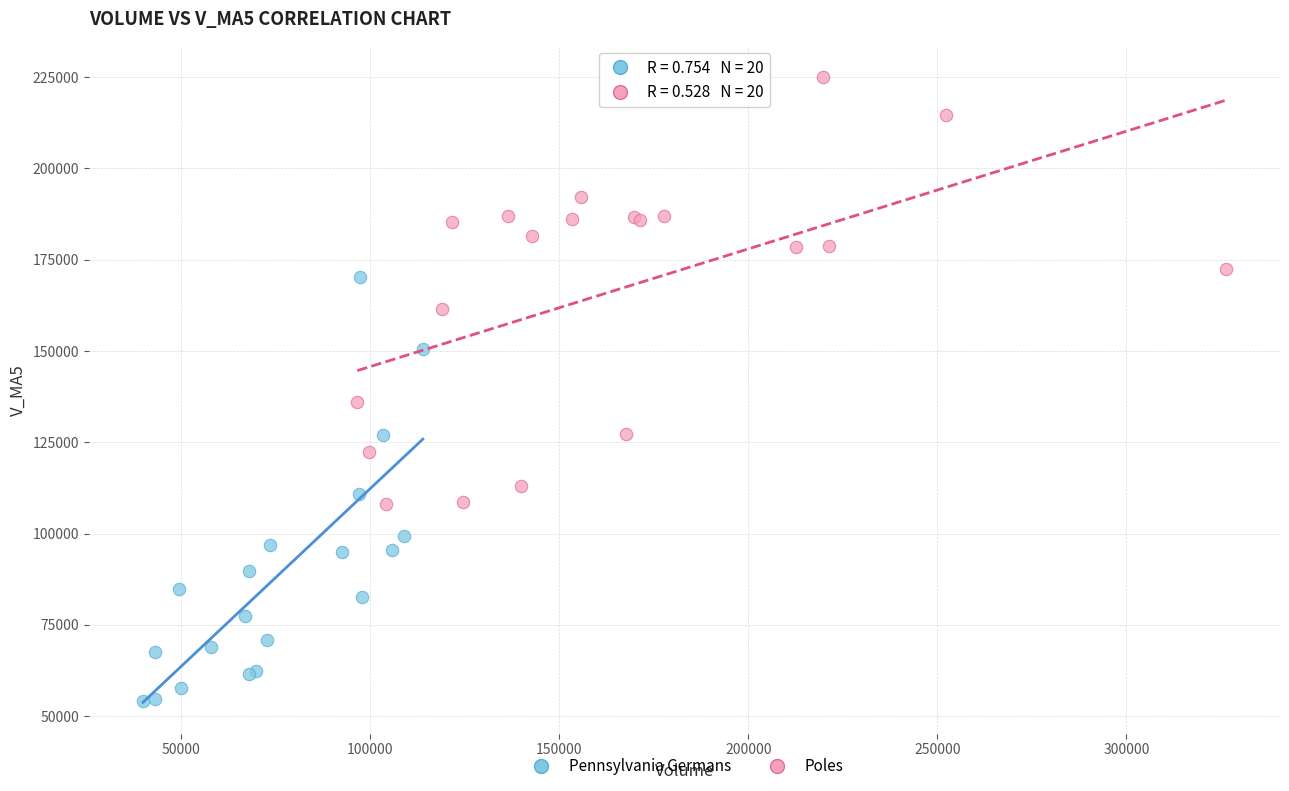

Which series contains the lowest Y value?

Pennsylvania Germans